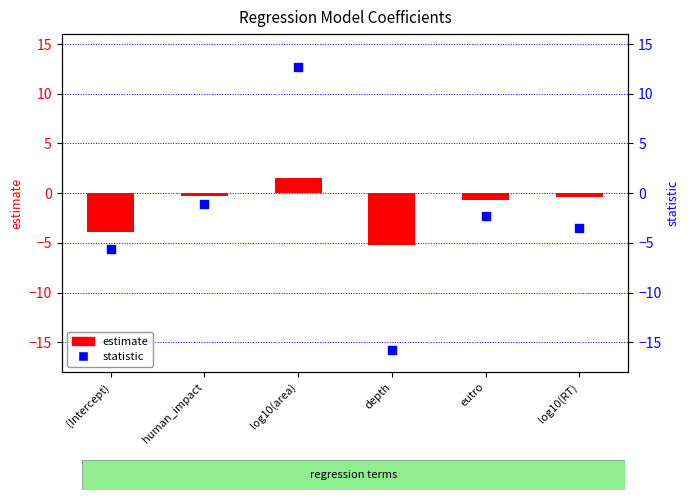

Which series has the largest total across all categories?

estimate